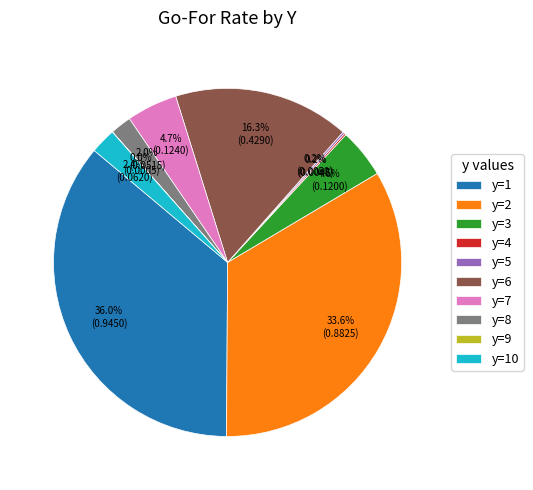

Which slice is the largest?

y=1